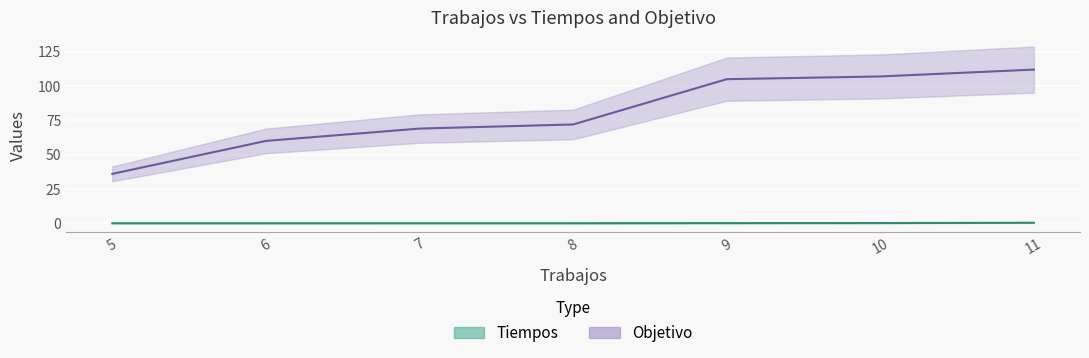

What is the spread (max minus min) of values at 6?

60.0